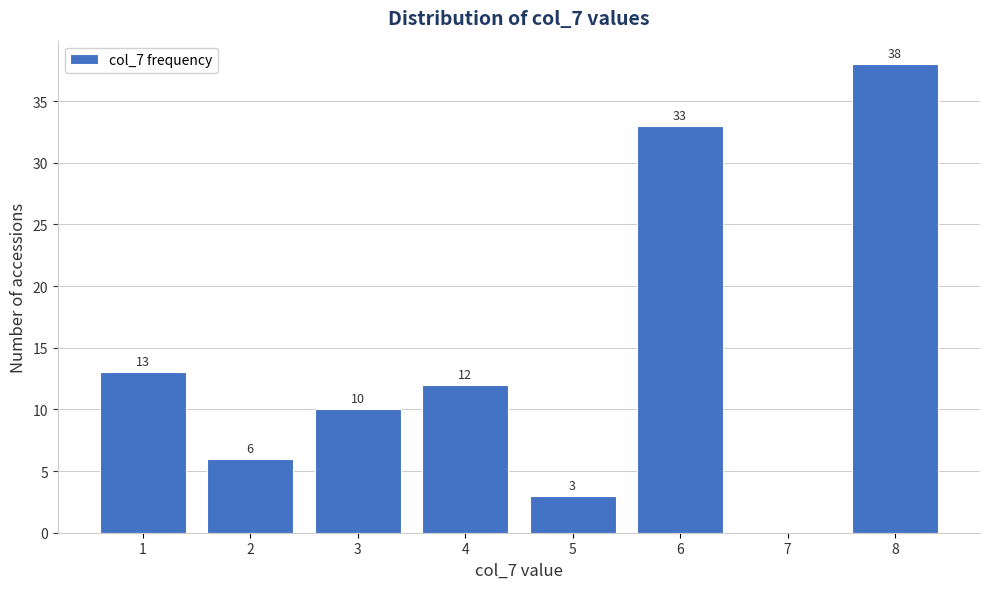

Reading left to right, transcribe all the data shown in this chart.

1=13	2=6	3=10	4=12	5=3	6=33	7=0	8=38